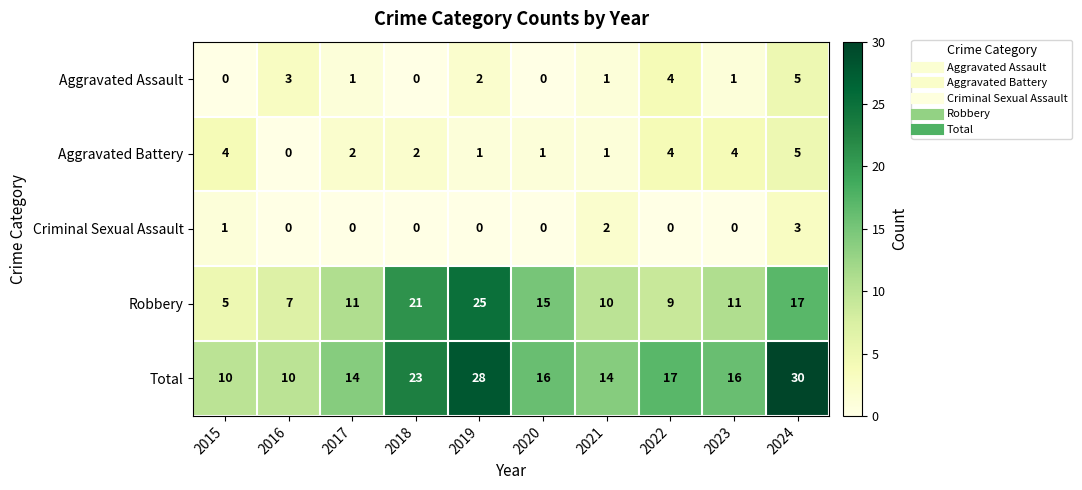

Between 2018 and 2021, which series saw the biggest shift?

Robbery